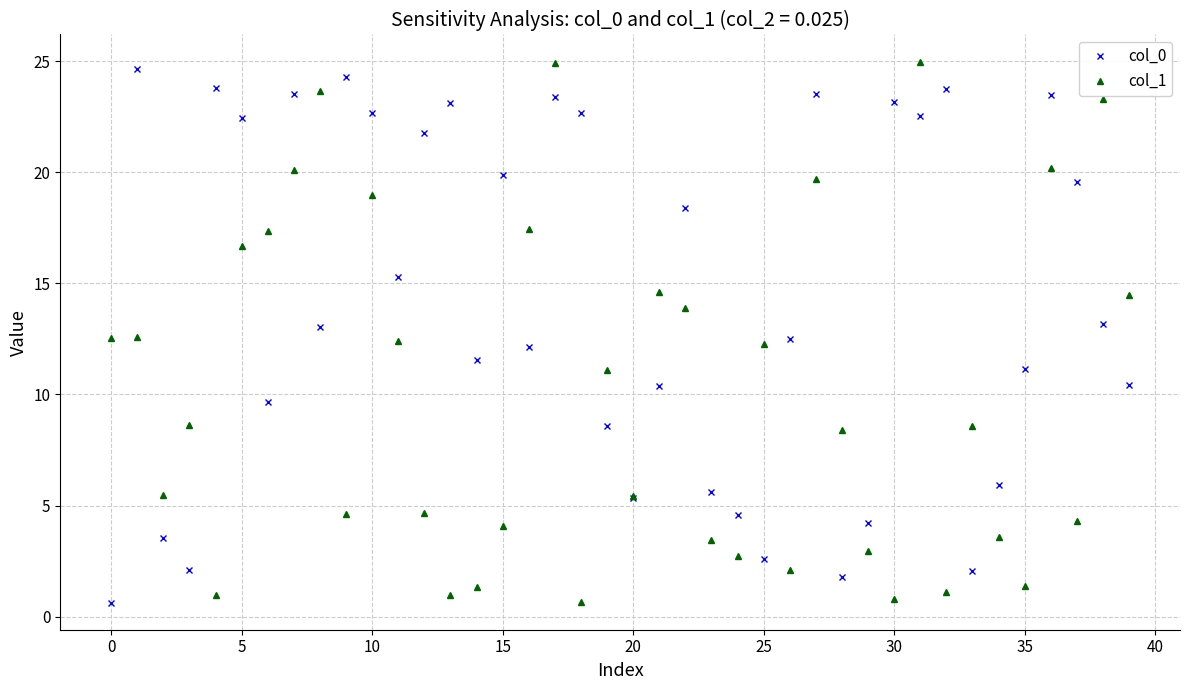

How many interior local valleys does the col_0 series have?

11